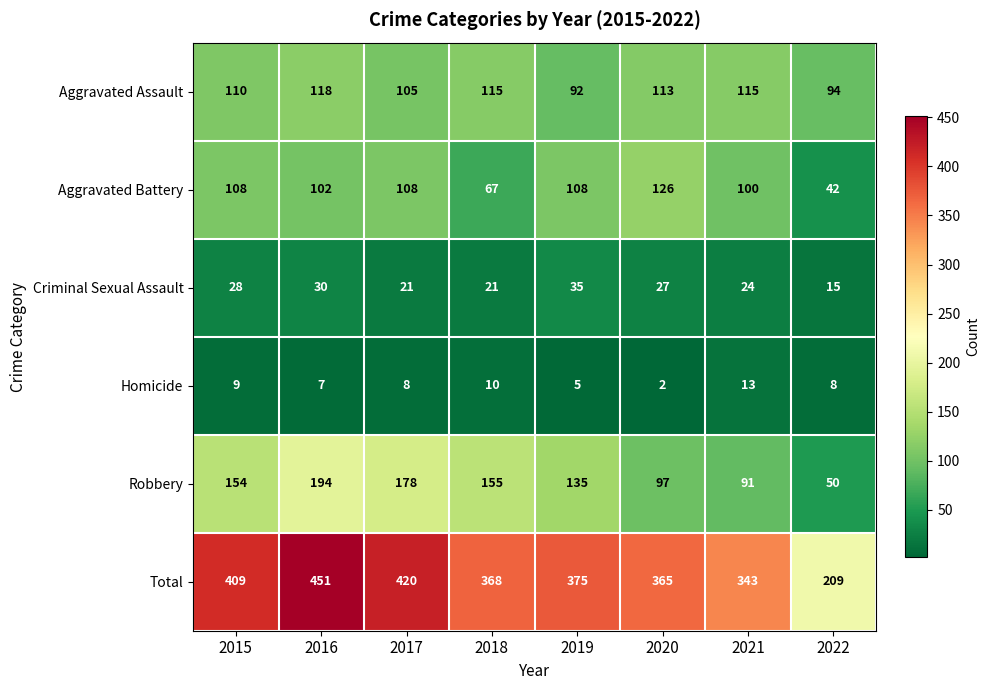

Is it true that Robbery equals 155 at 2018?

True